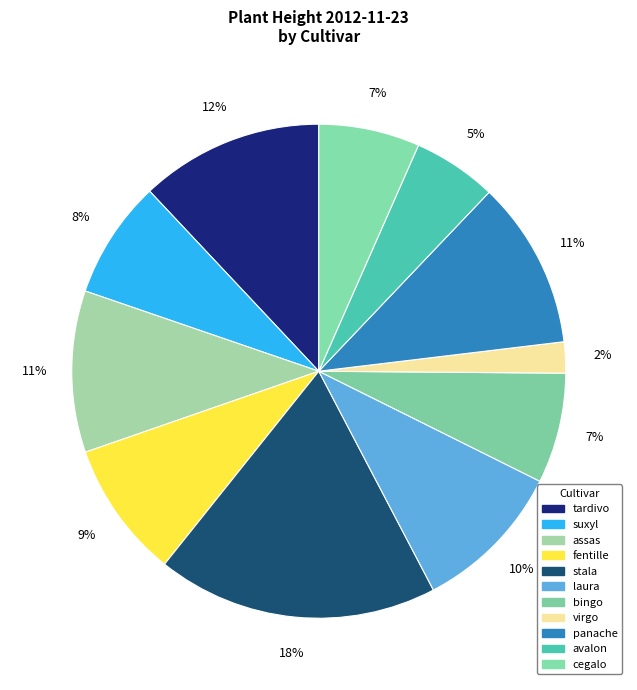

Does tardivo account for over 50% of the chart?

No